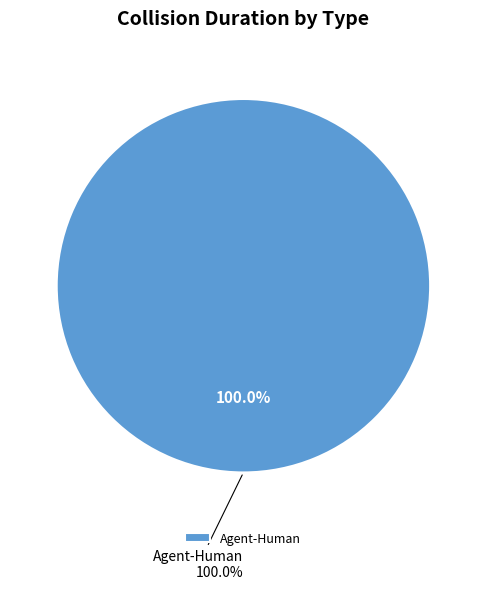

What is the majority slice?

Agent-Human